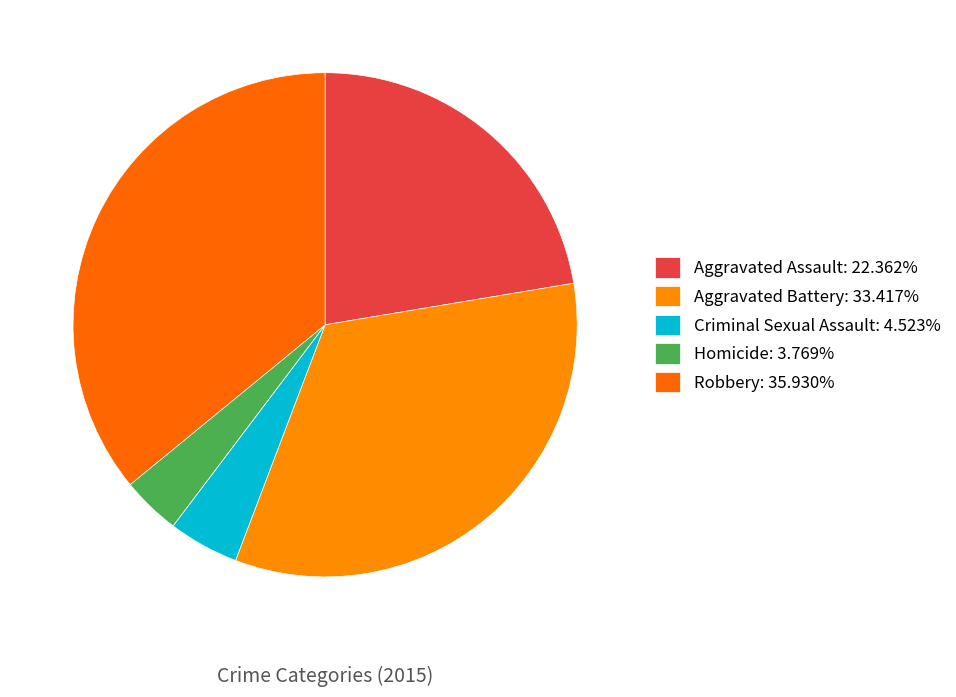

Count the number of slices in the pie.

5